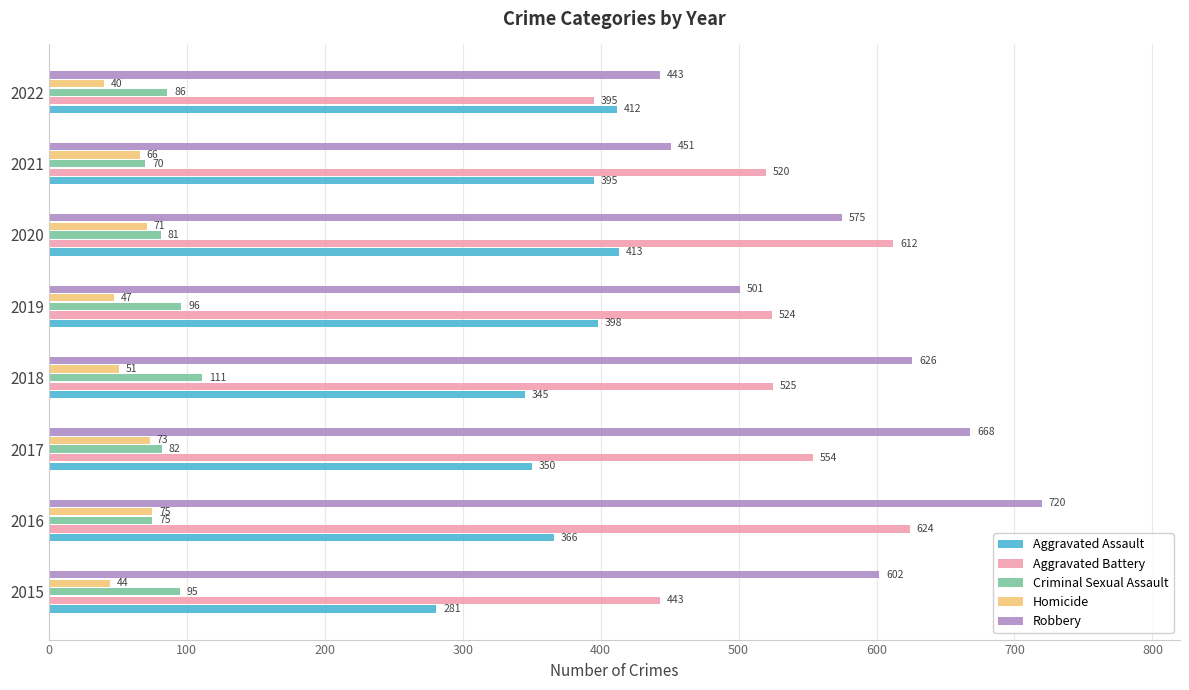

Which category has the highest value across all series?

2016